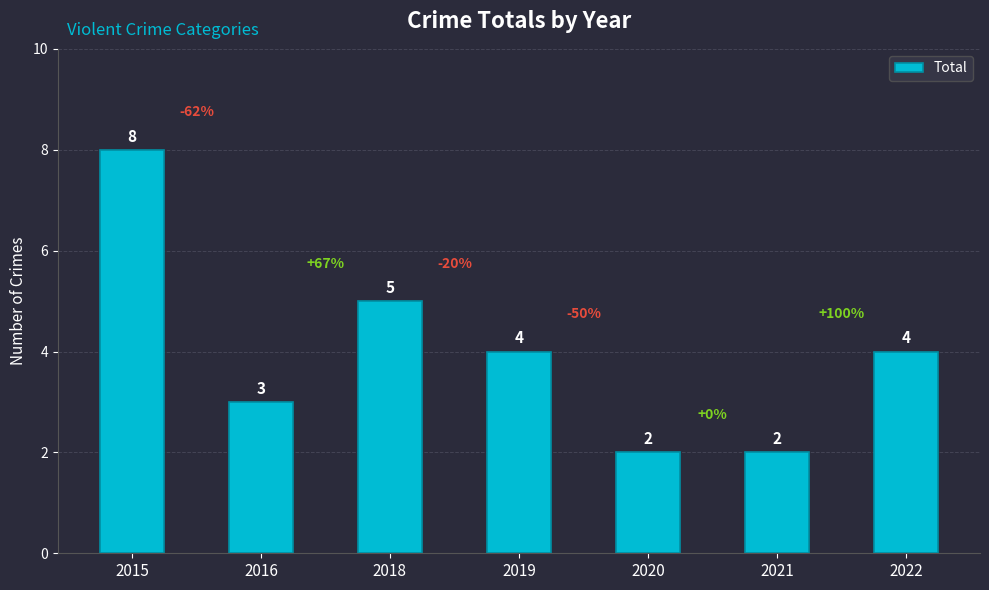

What is the sum of all values?

28